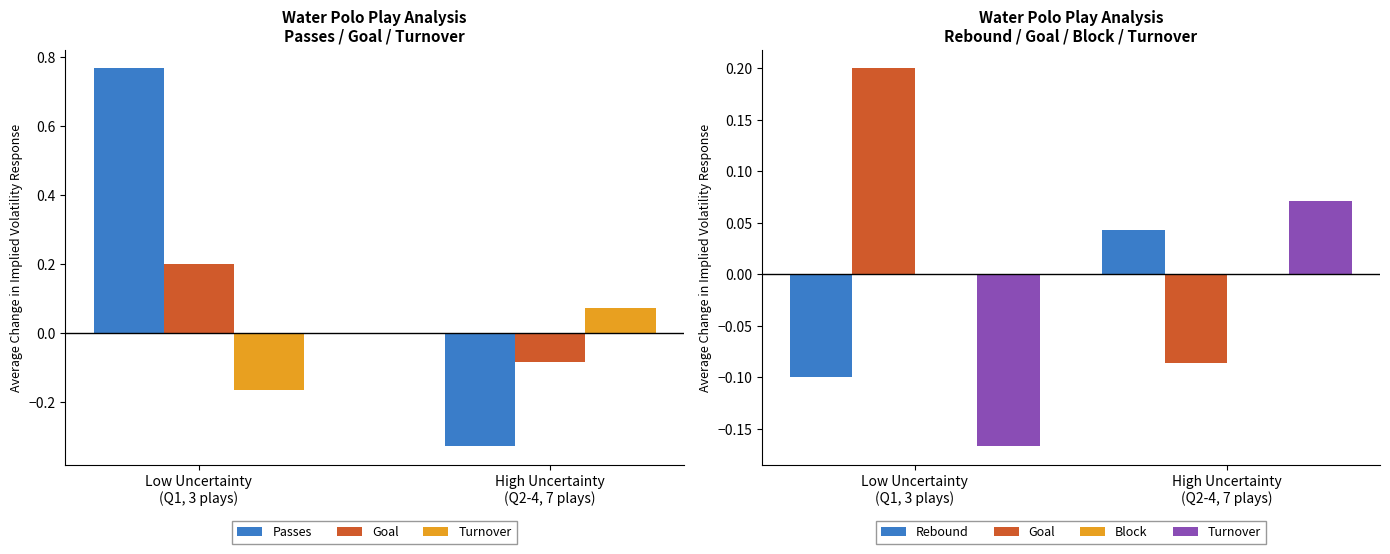

At Low Uncertainty
(Q1, 3 plays), list the series in order from largest to smallest.

Passes, Goal, Block, Rebound, Turnover